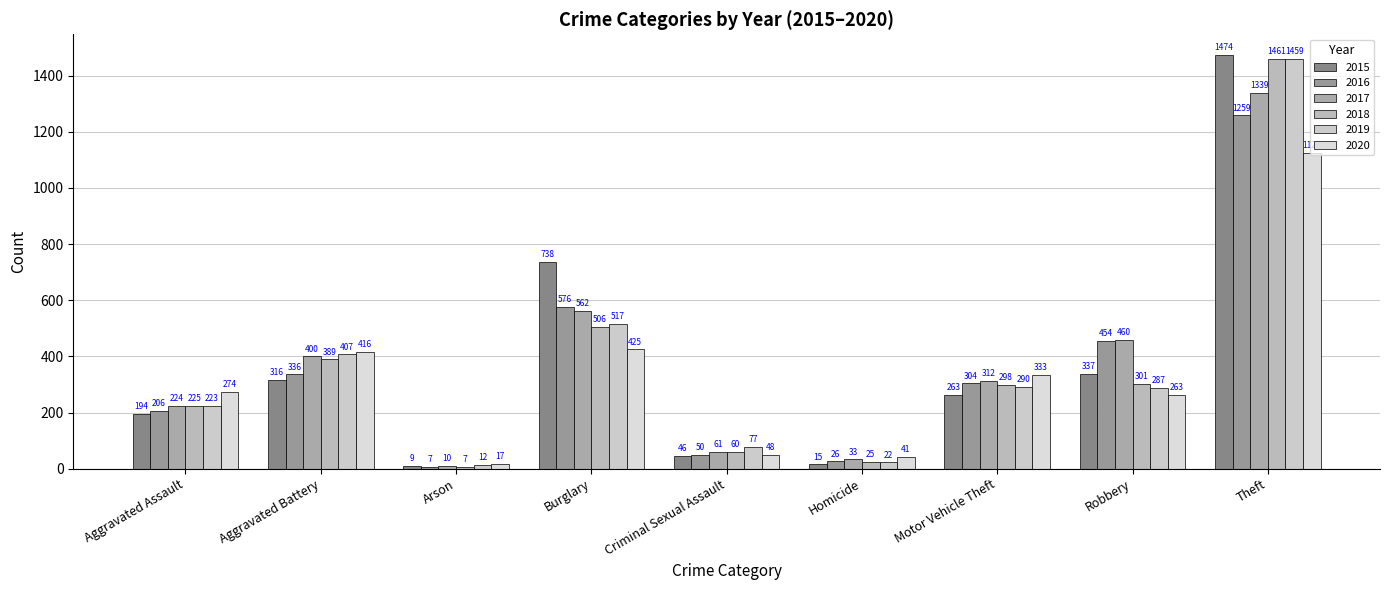

Reading right to left, what are all the values shown in this chart?

2015: Theft=1474	Robbery=337	Motor Vehicle Theft=263	Homicide=15	Criminal Sexual Assault=46	Burglary=738	Arson=9	Aggravated Battery=316	Aggravated Assault=194
2016: Theft=1259	Robbery=454	Motor Vehicle Theft=304	Homicide=26	Criminal Sexual Assault=50	Burglary=576	Arson=7	Aggravated Battery=336	Aggravated Assault=206
2017: Theft=1339	Robbery=460	Motor Vehicle Theft=312	Homicide=33	Criminal Sexual Assault=61	Burglary=562	Arson=10	Aggravated Battery=400	Aggravated Assault=224
2018: Theft=1461	Robbery=301	Motor Vehicle Theft=298	Homicide=25	Criminal Sexual Assault=60	Burglary=506	Arson=7	Aggravated Battery=389	Aggravated Assault=225
2019: Theft=1459	Robbery=287	Motor Vehicle Theft=290	Homicide=22	Criminal Sexual Assault=77	Burglary=517	Arson=12	Aggravated Battery=407	Aggravated Assault=223
2020: Theft=1125	Robbery=263	Motor Vehicle Theft=333	Homicide=41	Criminal Sexual Assault=48	Burglary=425	Arson=17	Aggravated Battery=416	Aggravated Assault=274